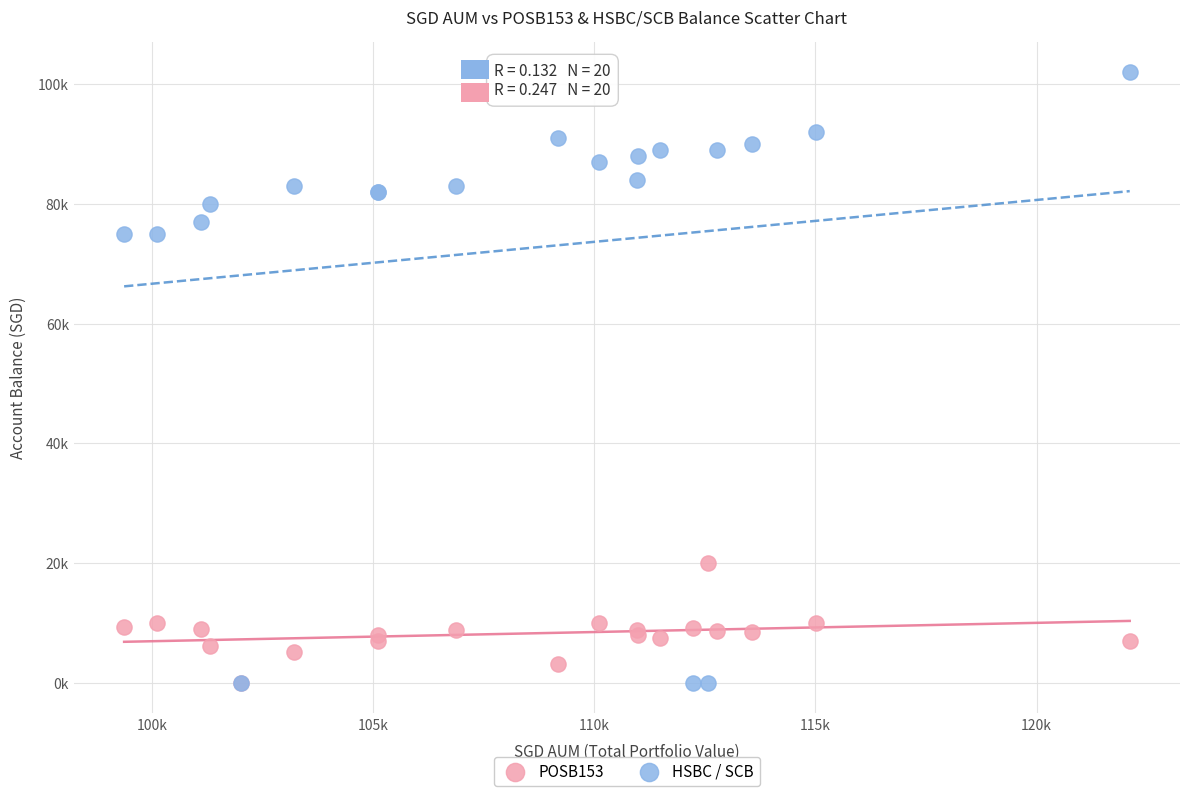

Which series contains the highest Y value?

HSBC / SCB